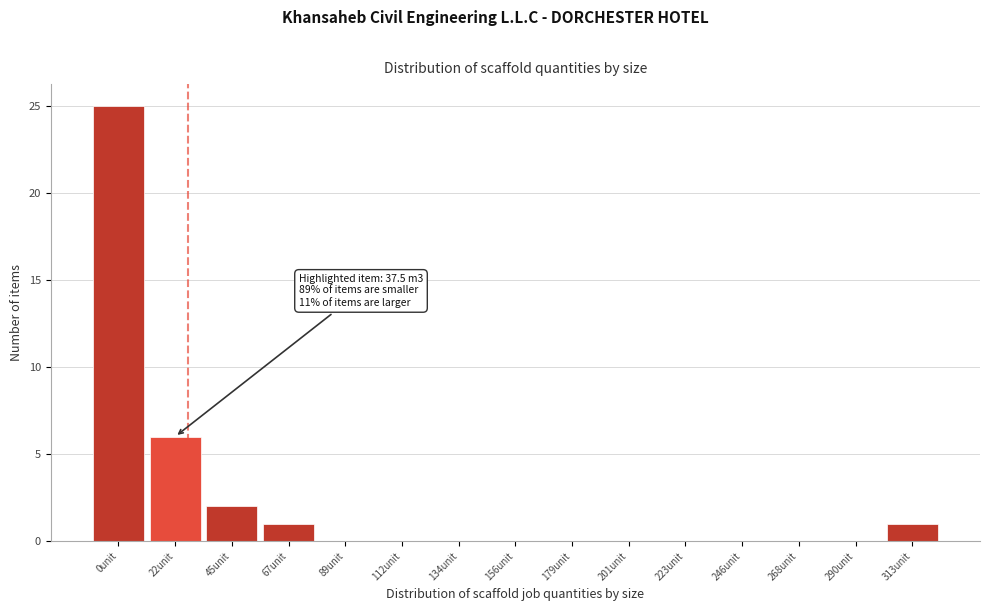

Reading left to right, transcribe all the data shown in this chart.

0unit=25	22unit=6	45unit=2	67unit=1	89unit=0	112unit=0	134unit=0	156unit=0	179unit=0	201unit=0	223unit=0	246unit=0	268unit=0	290unit=0	313unit=1